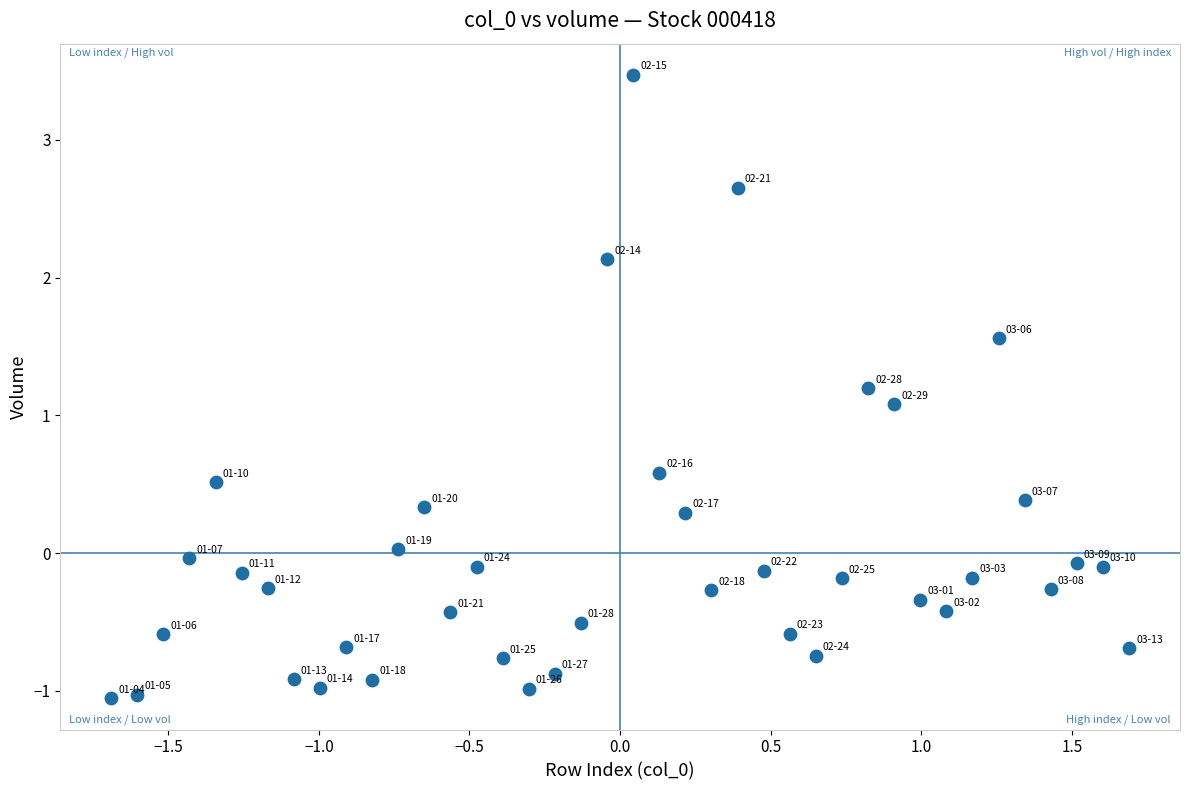

What Y value in the scatter plot is closest to 1?

1.1